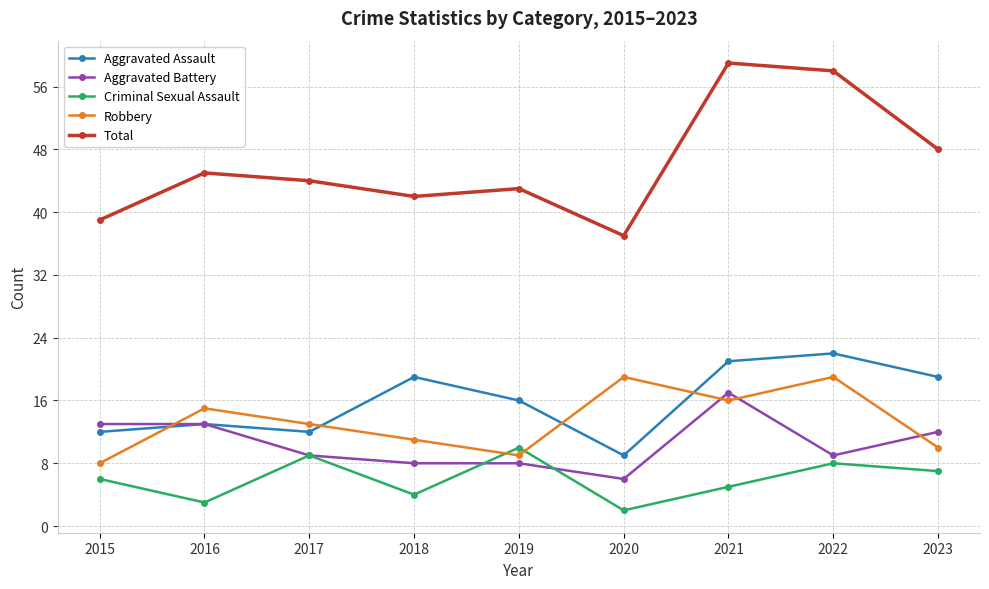

What is the difference between the highest and lowest values at 2023?

41